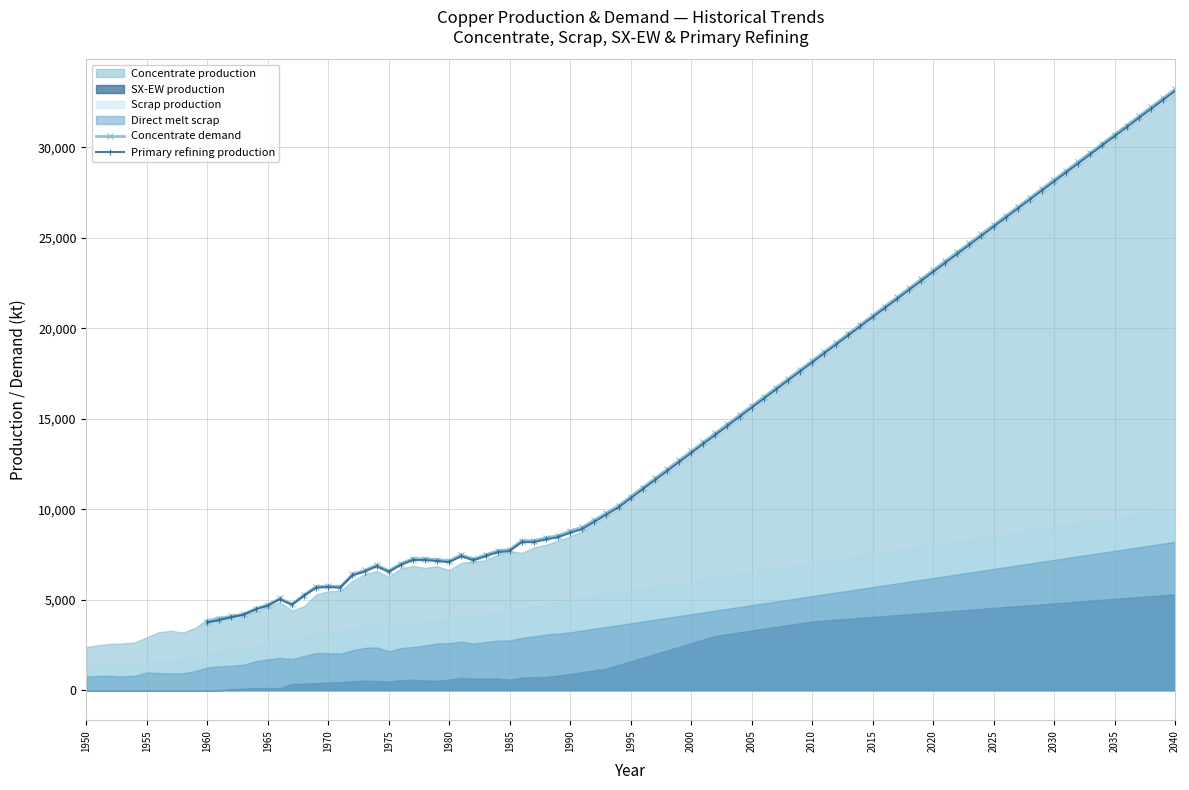

What is the spread (max minus min) of values at 1980?

6558.2